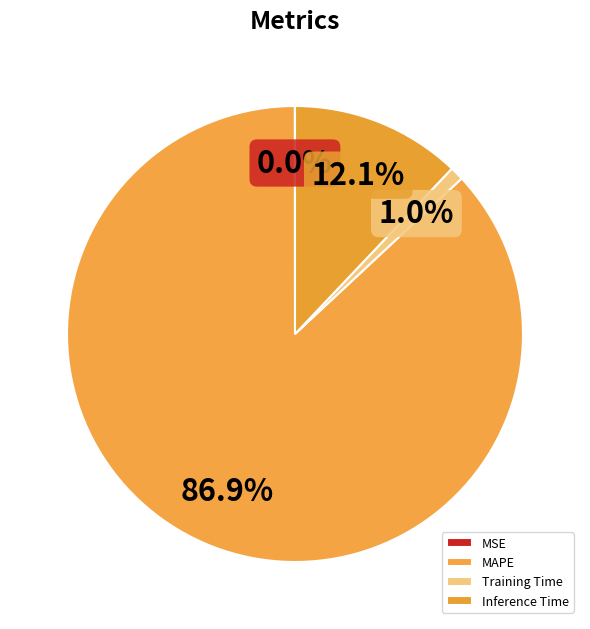

Which has a higher value, Training Time or MAPE?

MAPE